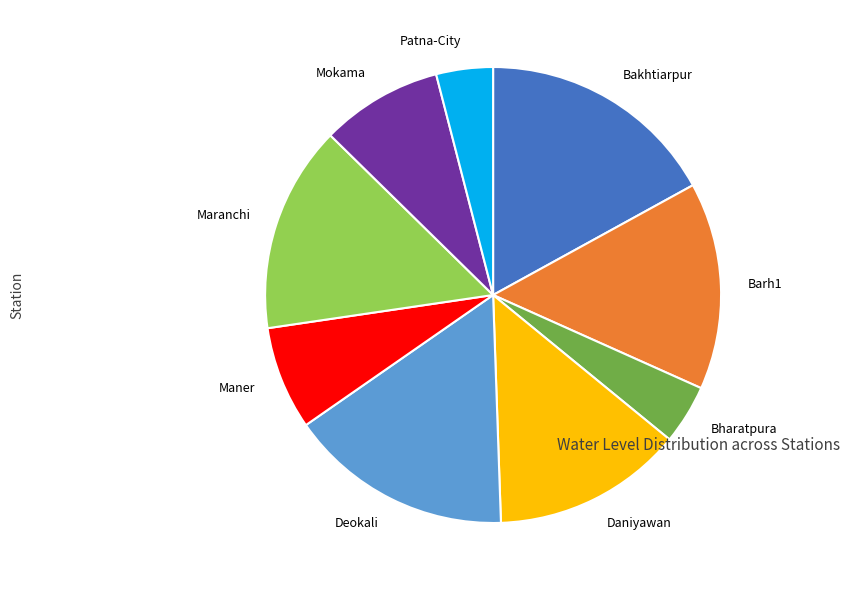

What is the ratio of the value at Maner to the value at Deokali?

0.5